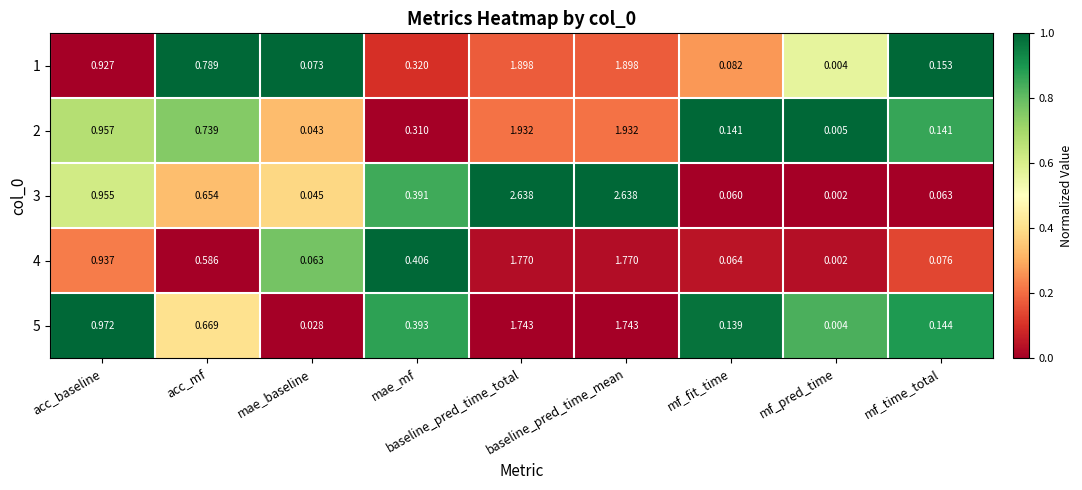

Which label corresponds to the smallest value in the chart?

mf_pred_time